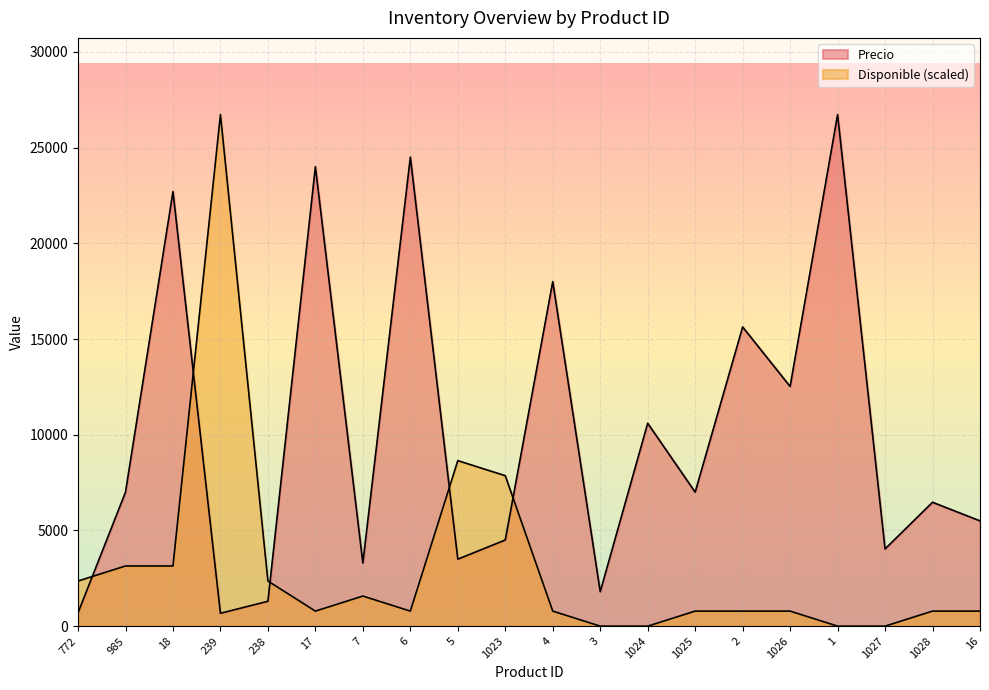

The value of Precio at 1027 is 2749.9. True or false?

False